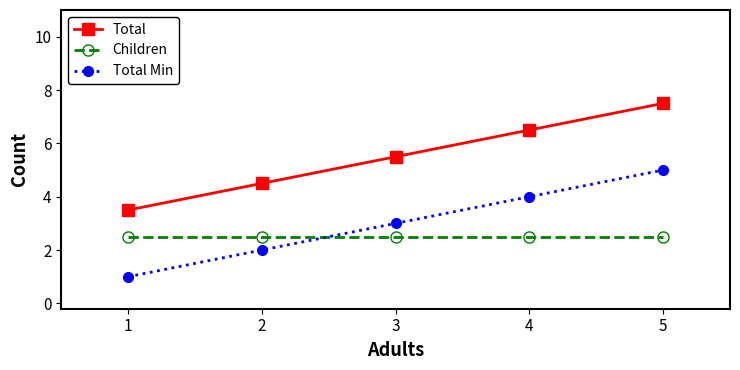

At which label does Total Min reach its peak?

5